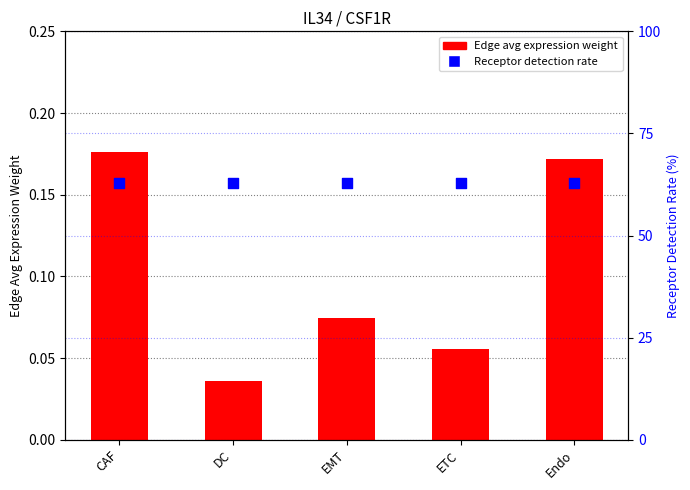

At which category is the sum across all series the highest?

CAF